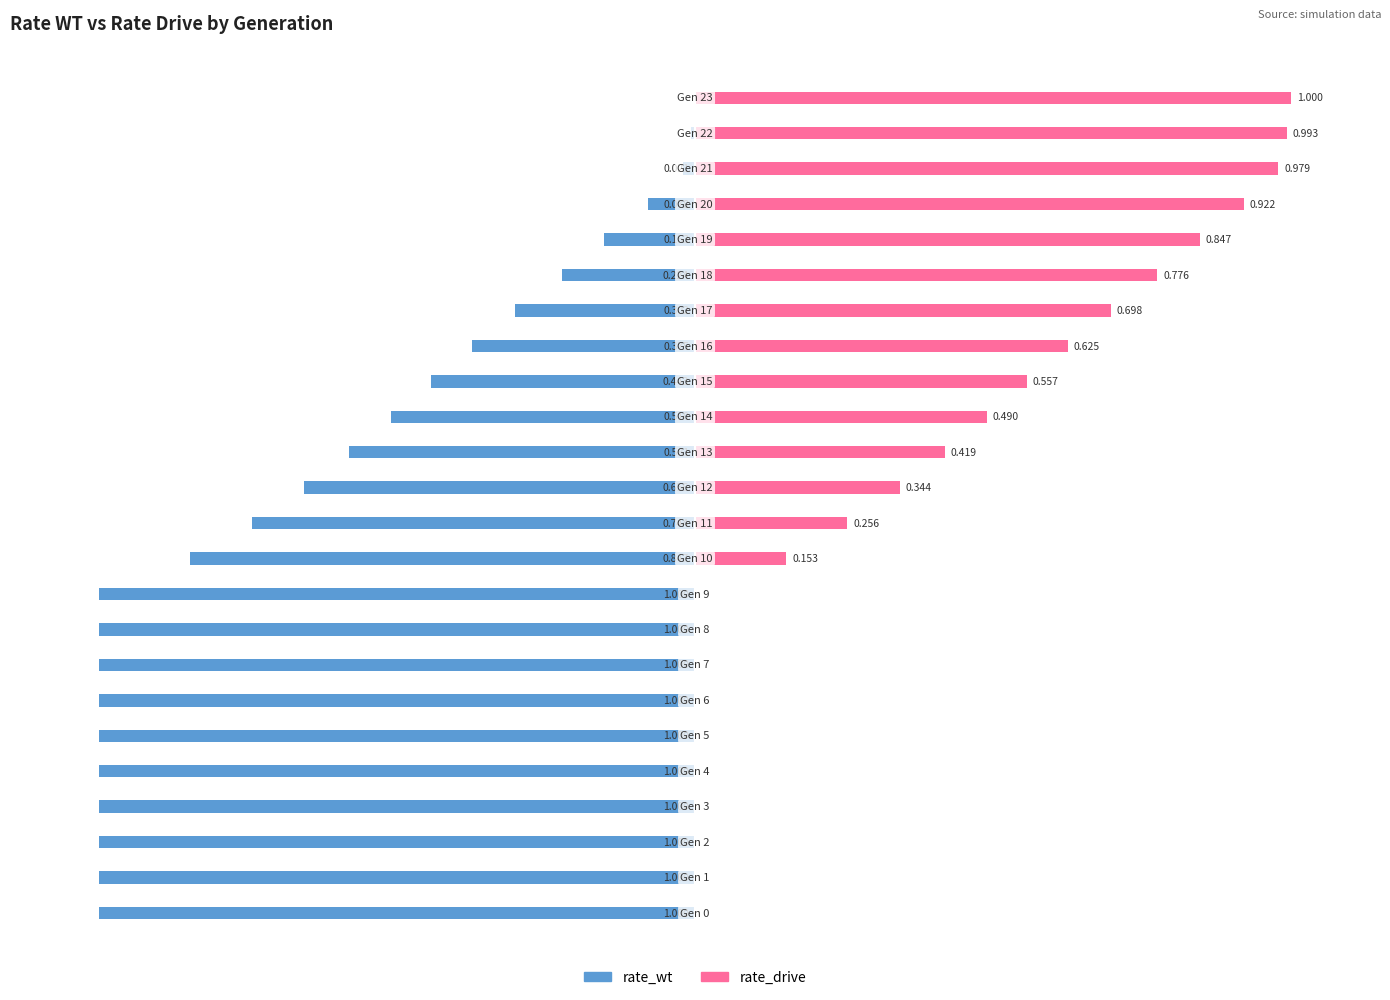

True or false: rate_drive has a value of 0.5 at 14.

True